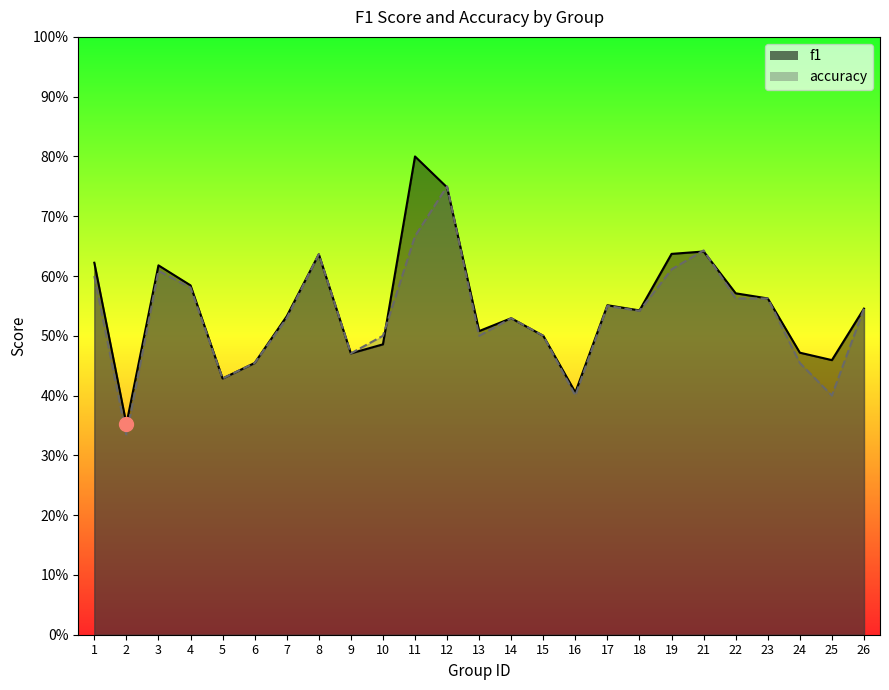

Reading left to right, what are all the values shown in this chart?

f1: 0.6	0.4	0.6	0.6	0.4	0.5	0.5	0.6	0.5	0.5	0.8	0.7	0.5	0.5	0.5	0.4	0.6	0.5	0.6	0.6	0.6	0.6	0.5	0.5	0.5
accuracy: 0.6	0.3	0.6	0.6	0.4	0.5	0.5	0.6	0.5	0.5	0.7	0.8	0.5	0.5	0.5	0.4	0.6	0.5	0.6	0.6	0.6	0.6	0.5	0.4	0.5